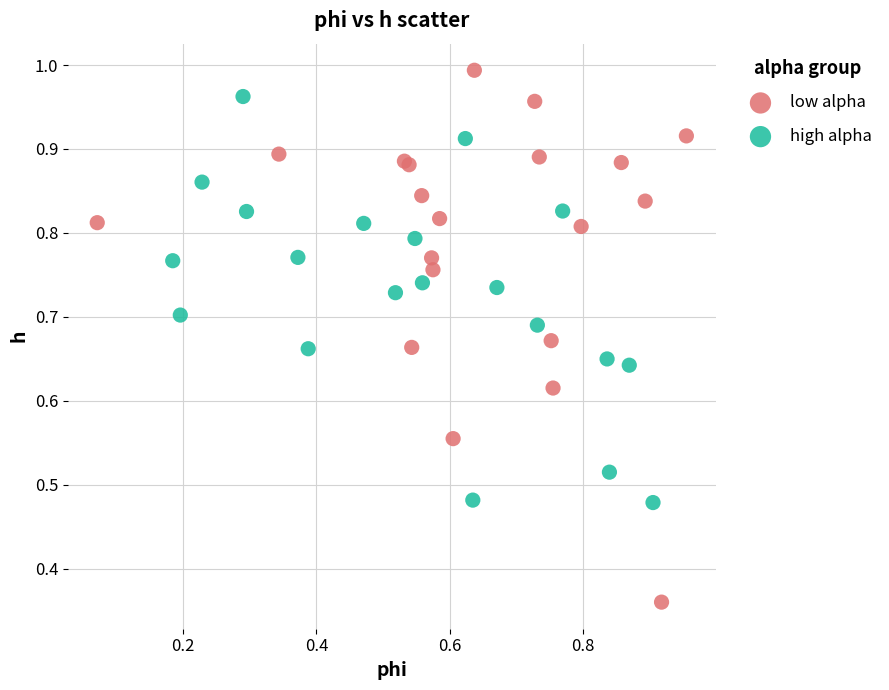

Which series reaches the maximum Y coordinate?

low alpha